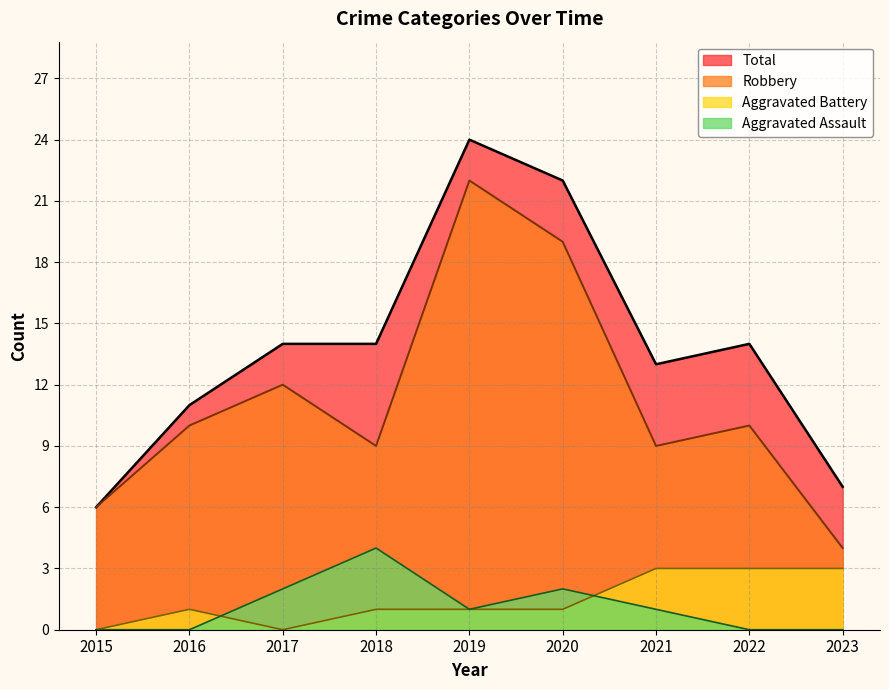

What is the difference between the second highest and minimum values in the Aggravated Assault series?

2